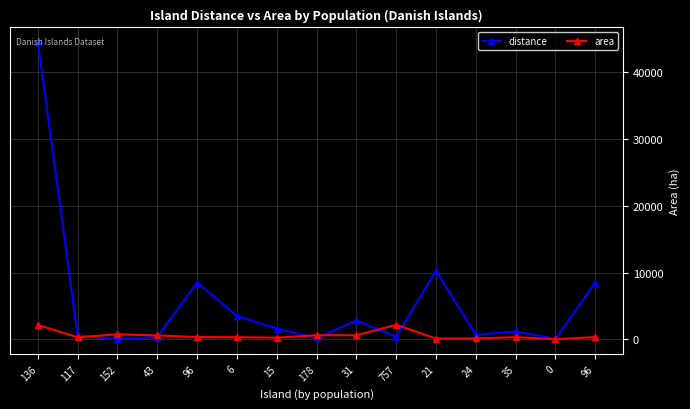

At which category is the sum across all series the highest?

136